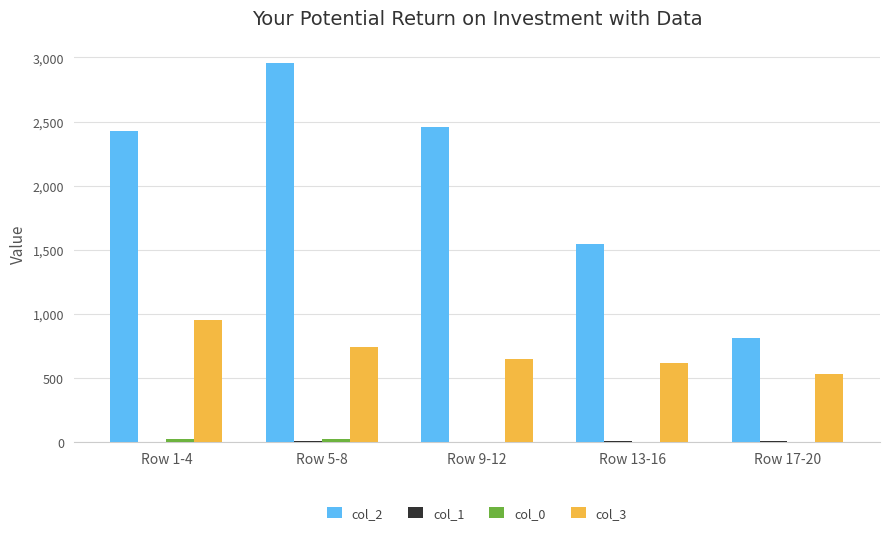

What is the maximum value shown in the chart?

2959